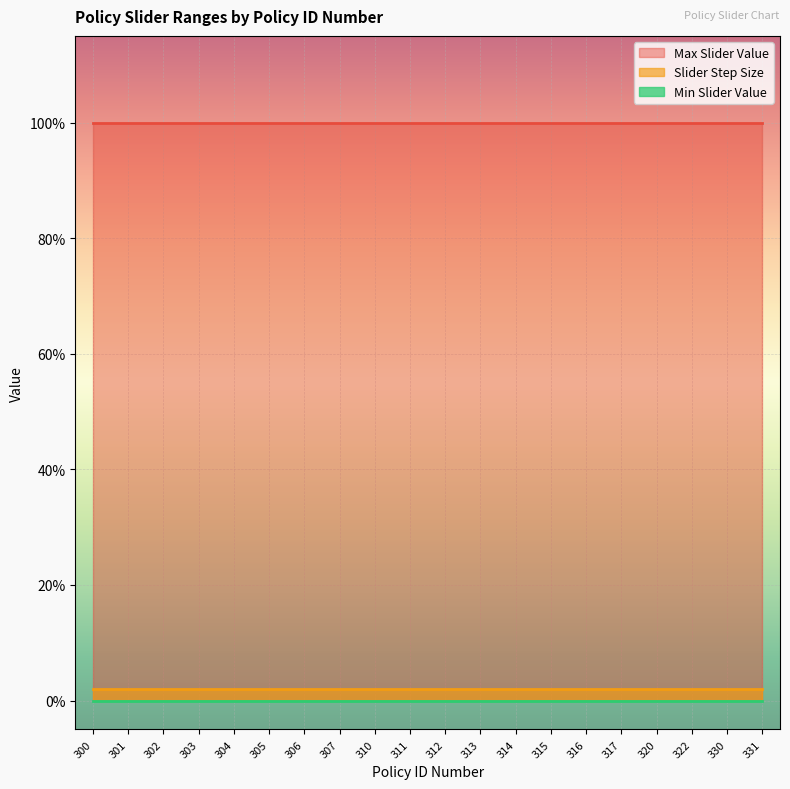

At 306, list the series in order from largest to smallest.

Max Slider Value, Slider Step Size, Min Slider Value